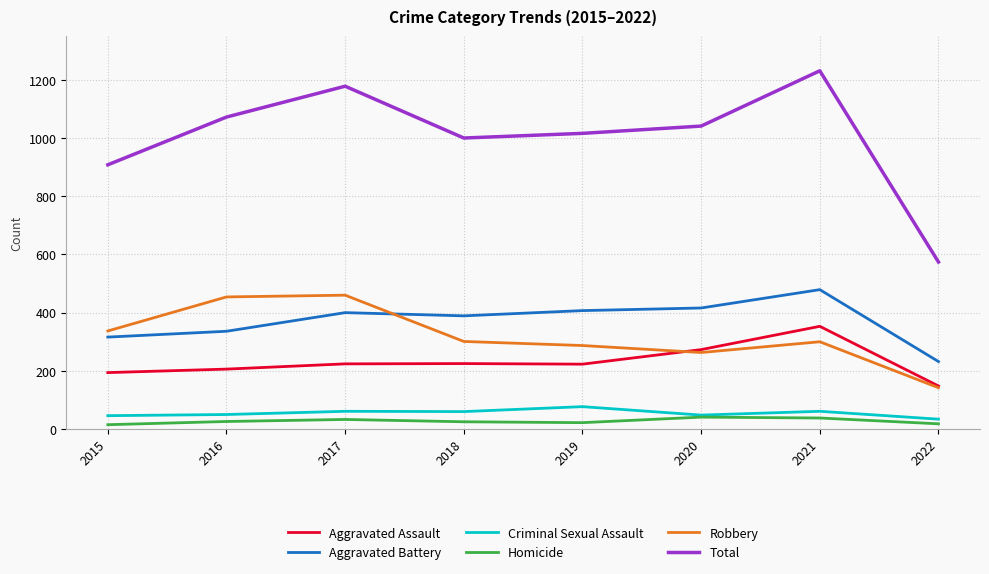

At 2019, list the series in order from smallest to largest.

Homicide, Criminal Sexual Assault, Aggravated Assault, Robbery, Aggravated Battery, Total